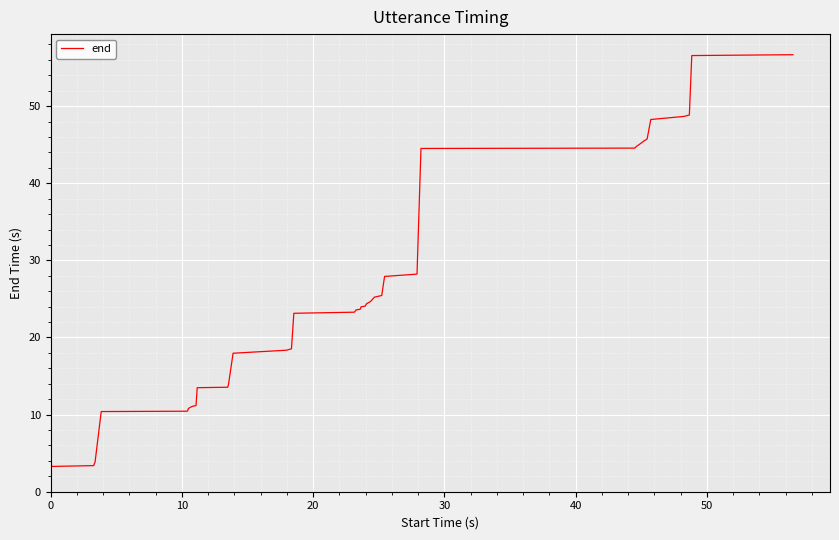

What is the minimum value shown in the chart?

3.3